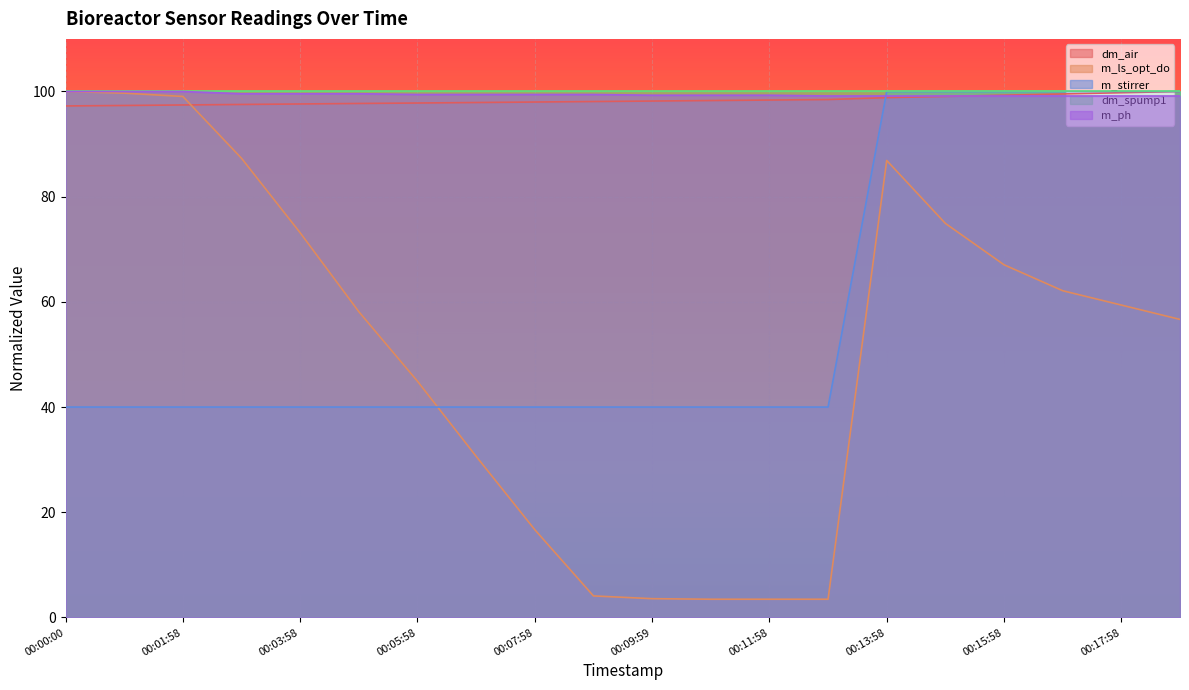

True or false: m_ph has a value of 99.6 at 00:02:58.

True